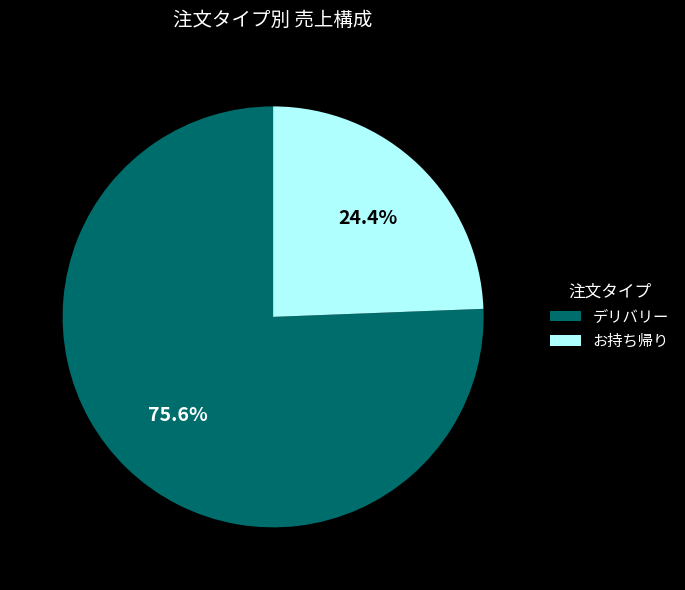

How many segments does this pie chart have?

2